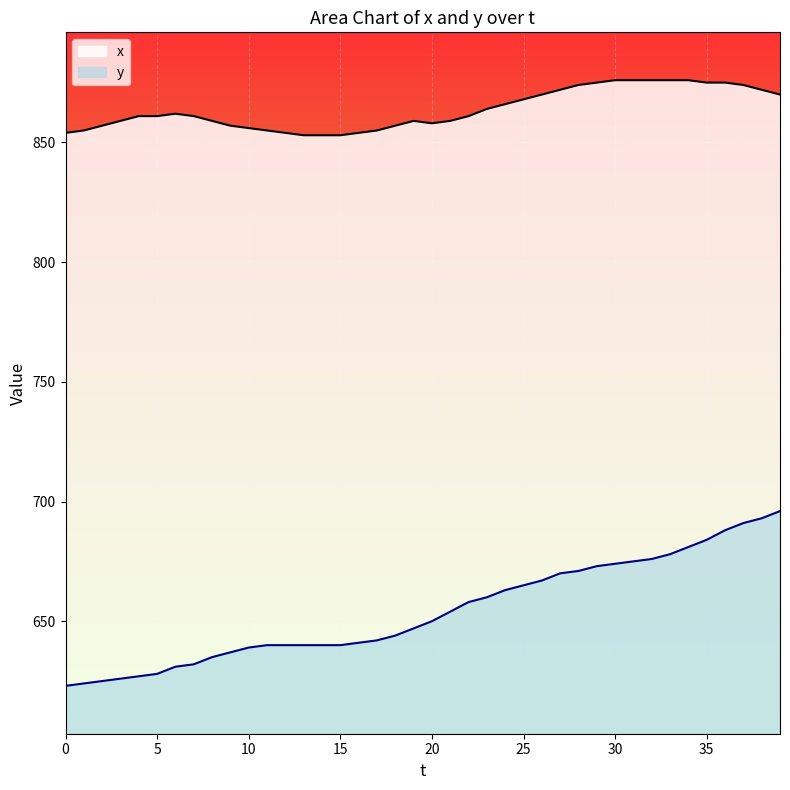

At which label does x reach its minimum?

13